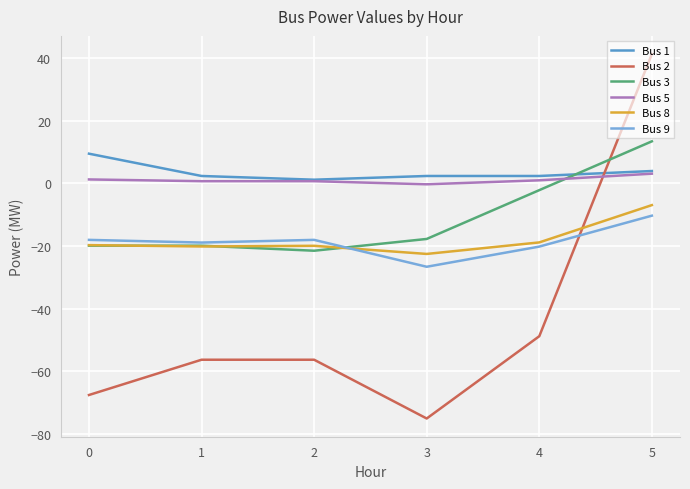

True or false: Bus 5 and Bus 9 cross at least once.

False